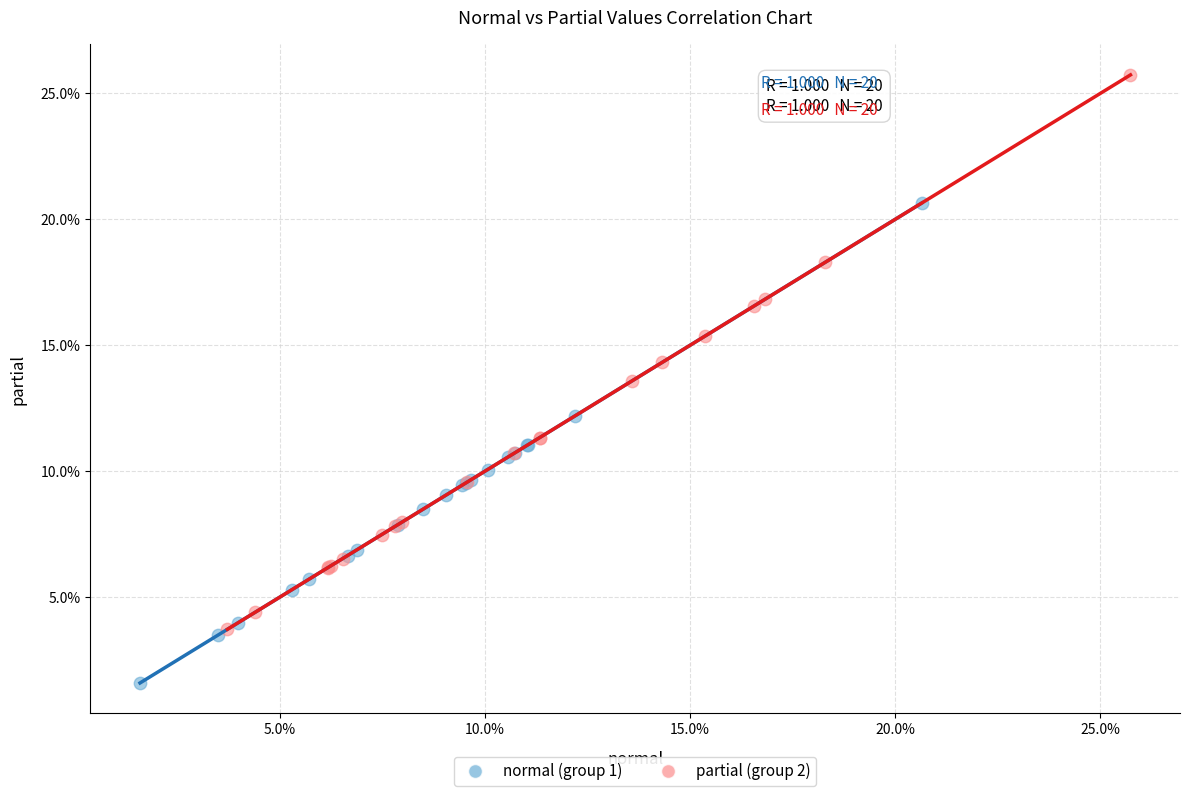

Which series has the largest Y range (max minus min)?

partial (group 2)